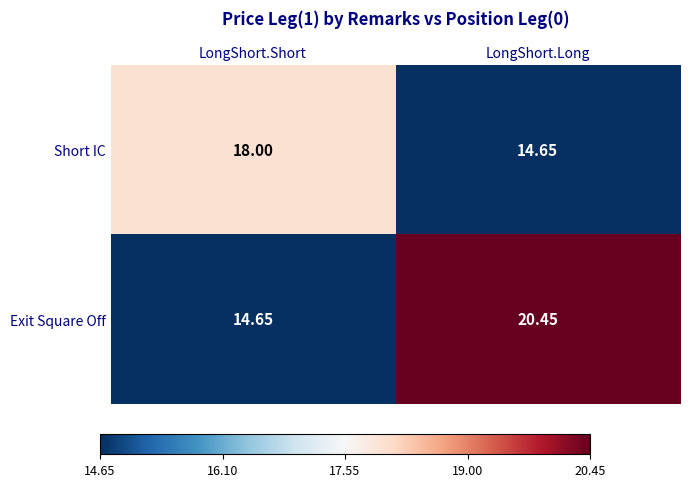

Which category has the highest value across all series?

LongShort.Long